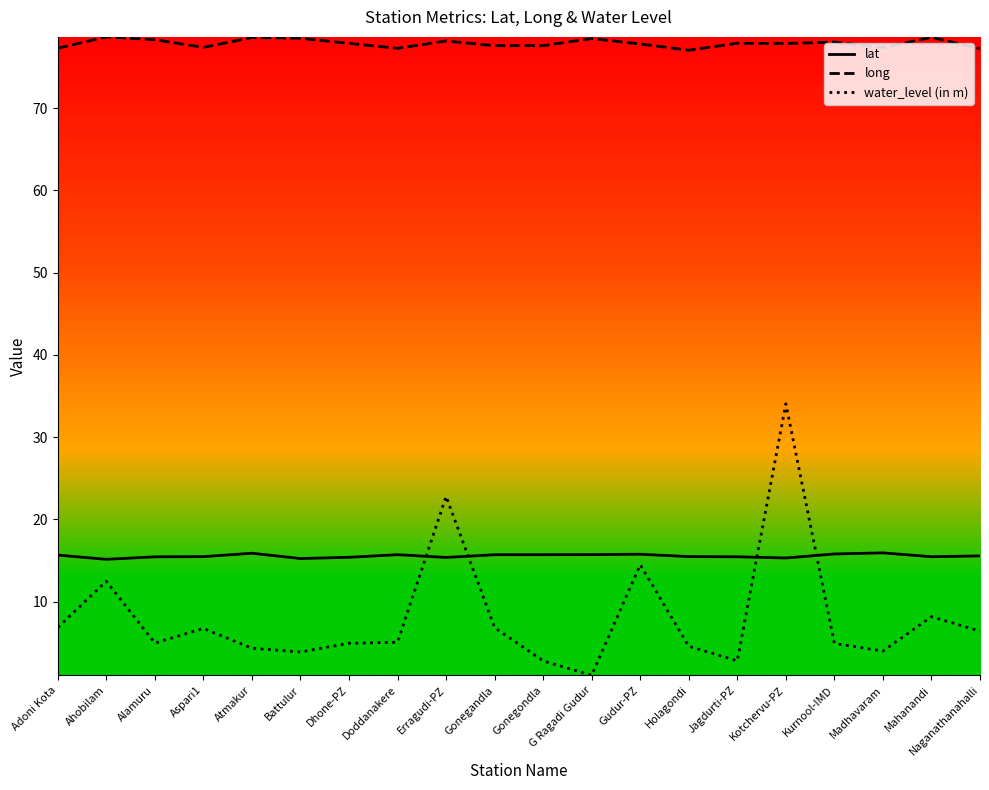

What is the minimum value shown in the chart?

1.1